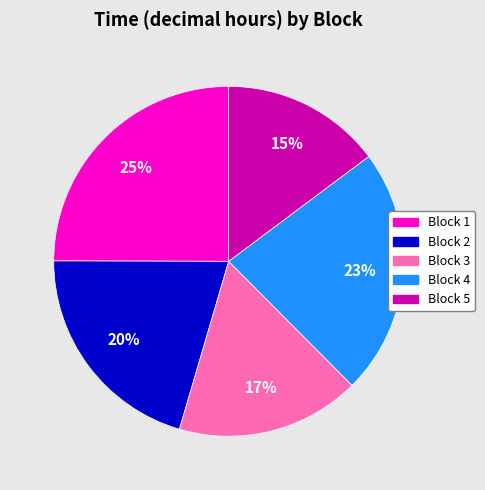

What percentage is the Block 4 slice, to the nearest percent?

23%